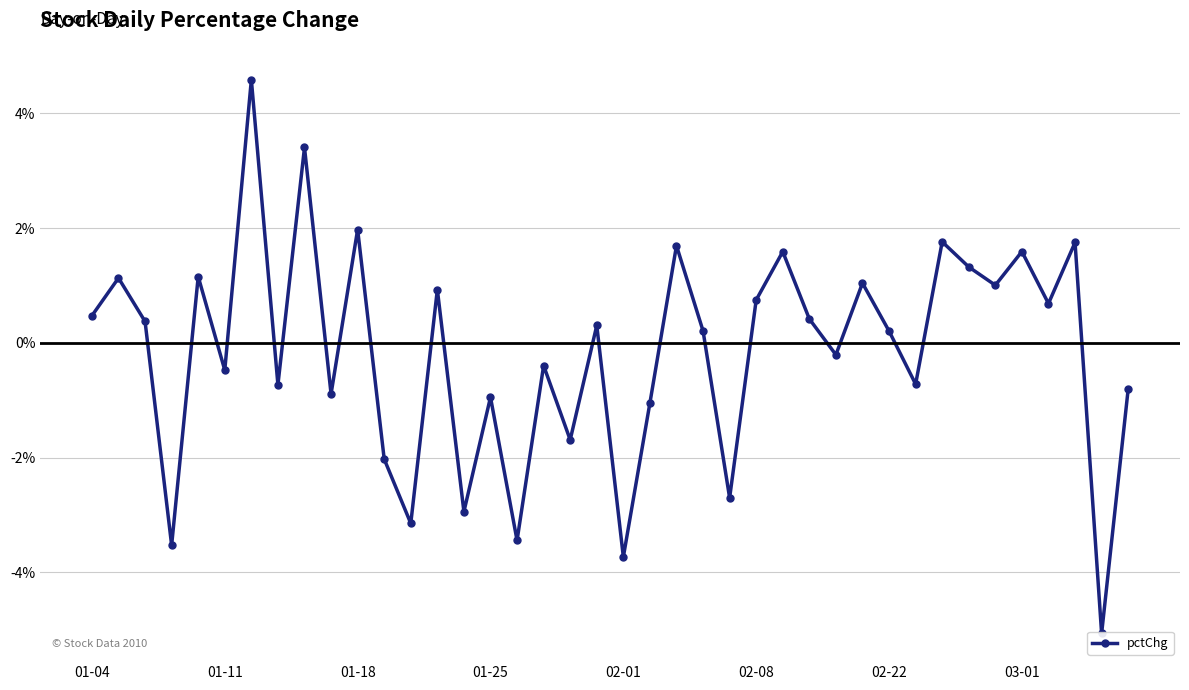

How many categories are shown in the chart?

40